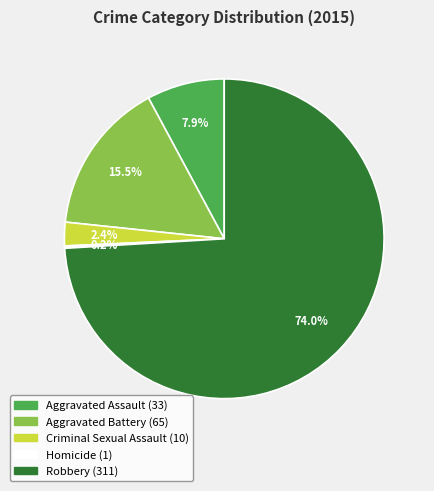

Between Aggravated Assault and Criminal Sexual Assault, which is larger?

Aggravated Assault